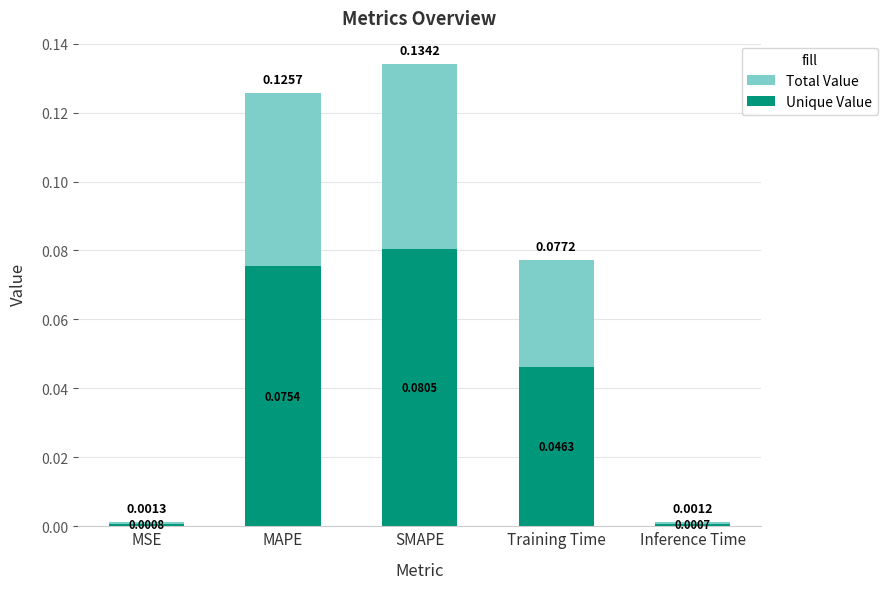

What is the value of the Unique Value bar at the 2nd from the left?

0.1